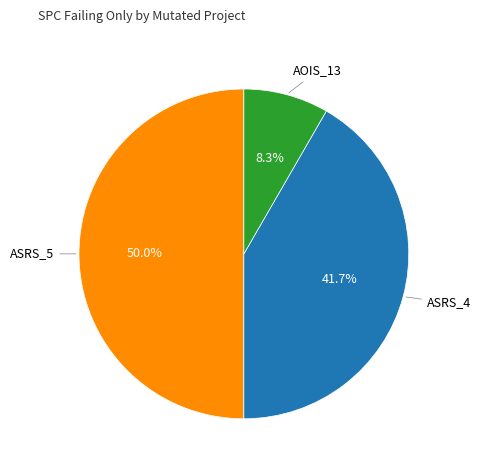

Count the number of slices in the pie.

3